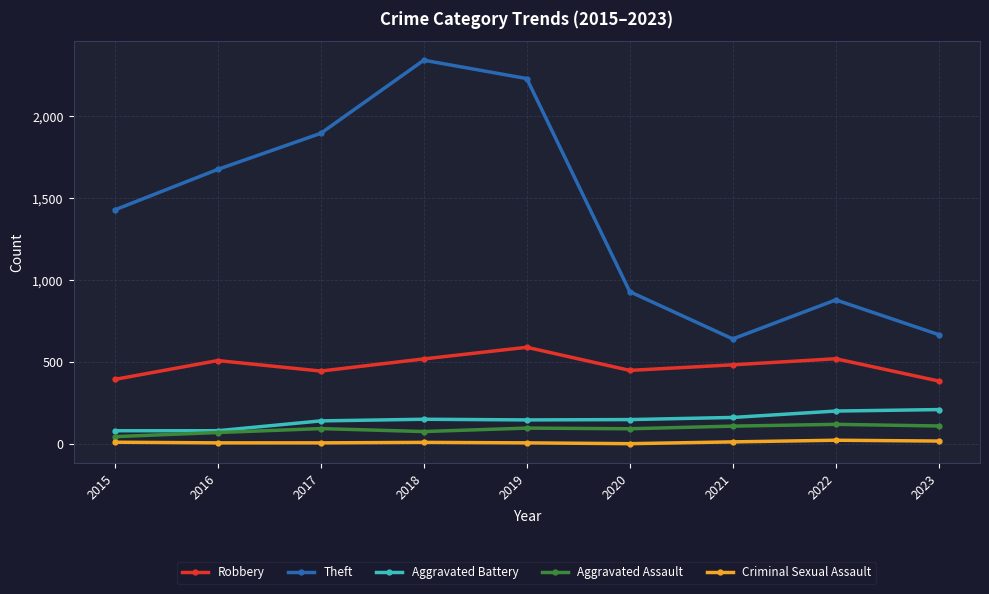

How many values in the Aggravated Battery series are below 150?

4